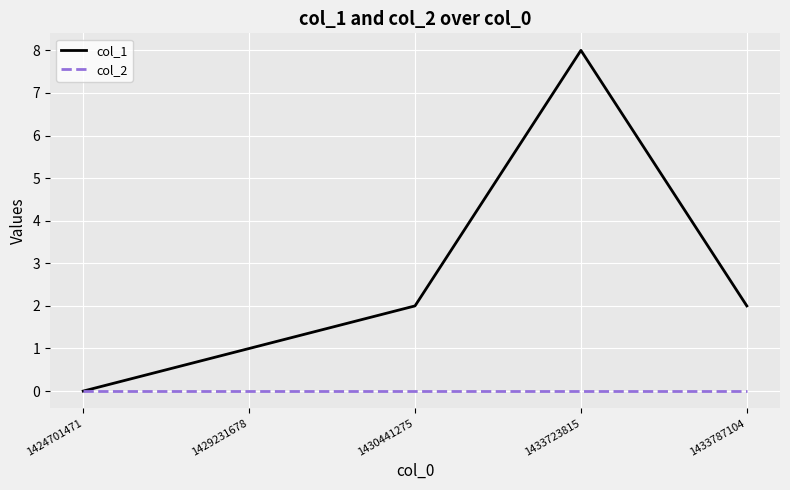

Which series has the largest total across all categories?

col_1